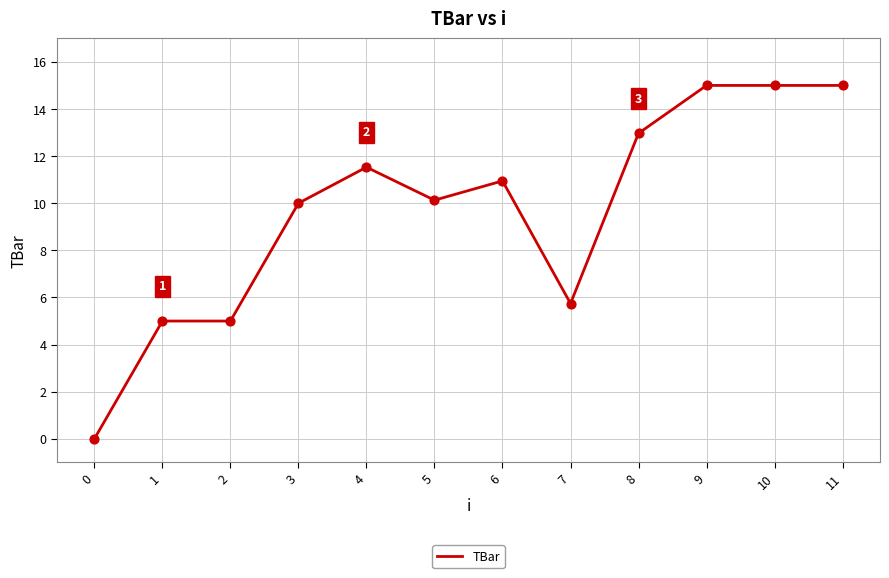

What is the change in value from 1 to 4?

+6.5